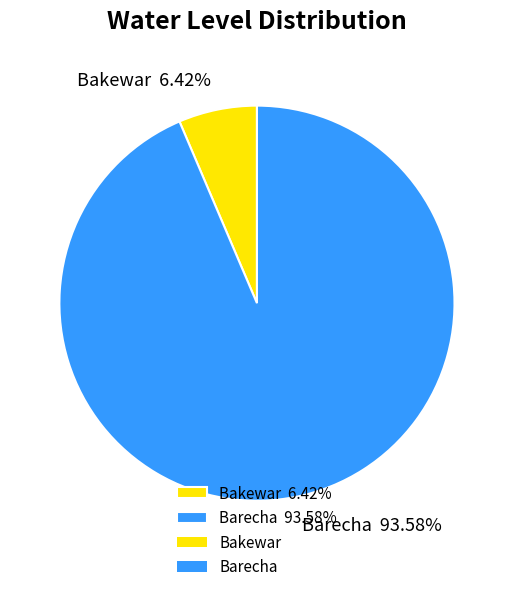

Is it true that Barecha is 99% of the pie?

False